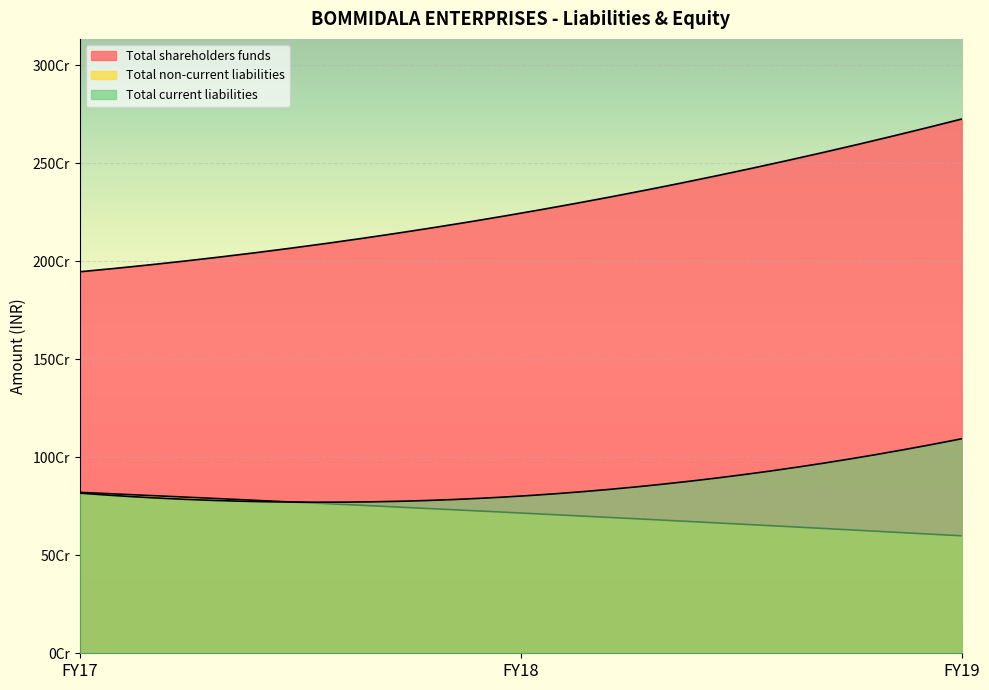

Does the chart display data point markers on the line(s)?

No